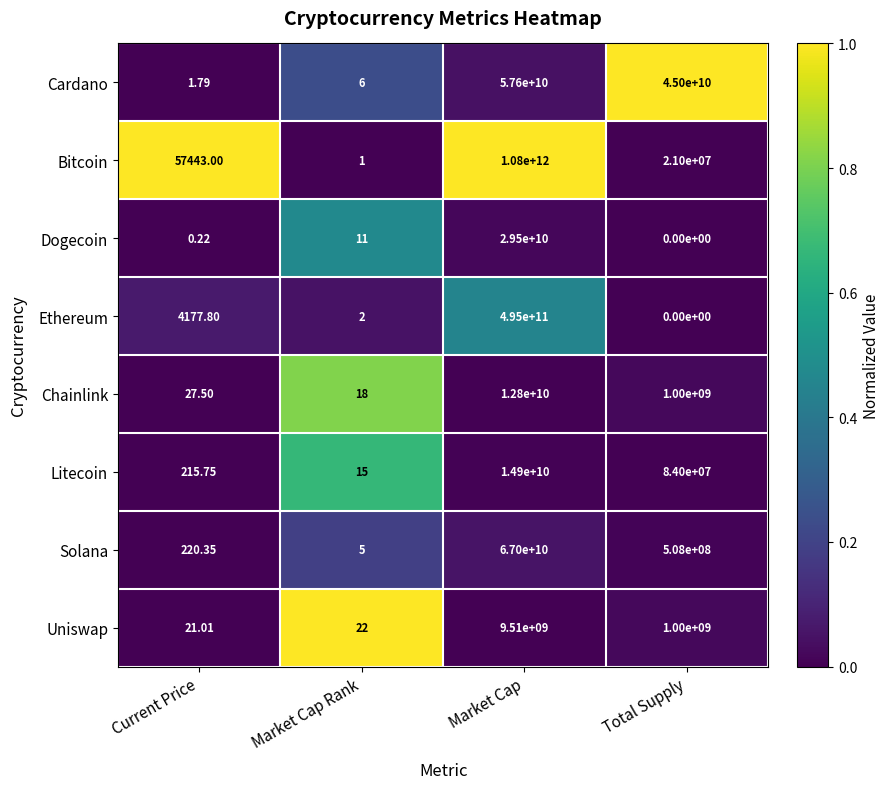

At which label does Chainlink first exceed 1000000000?

Market Cap